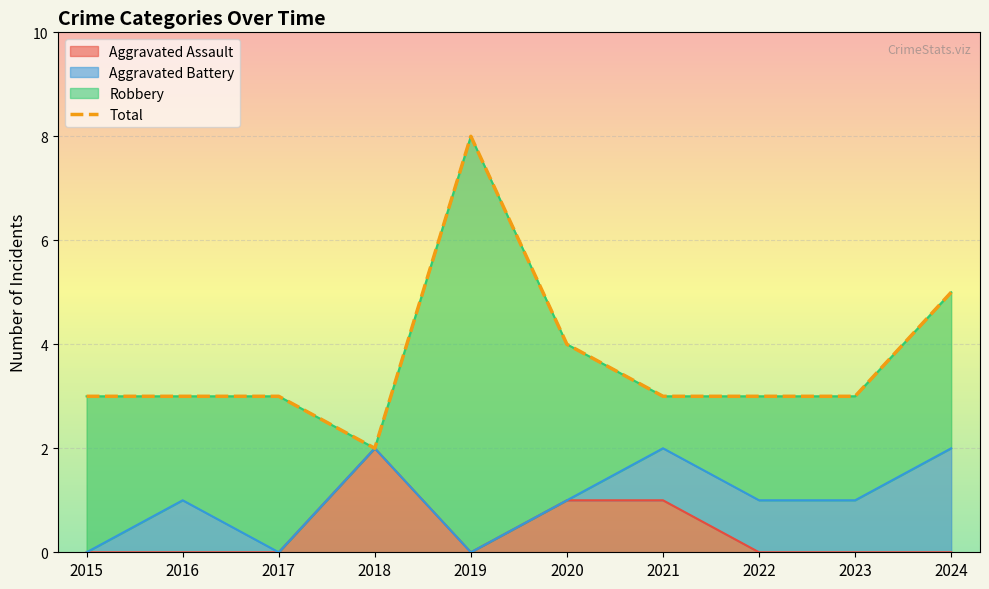

Where is the first local maximum?

2019